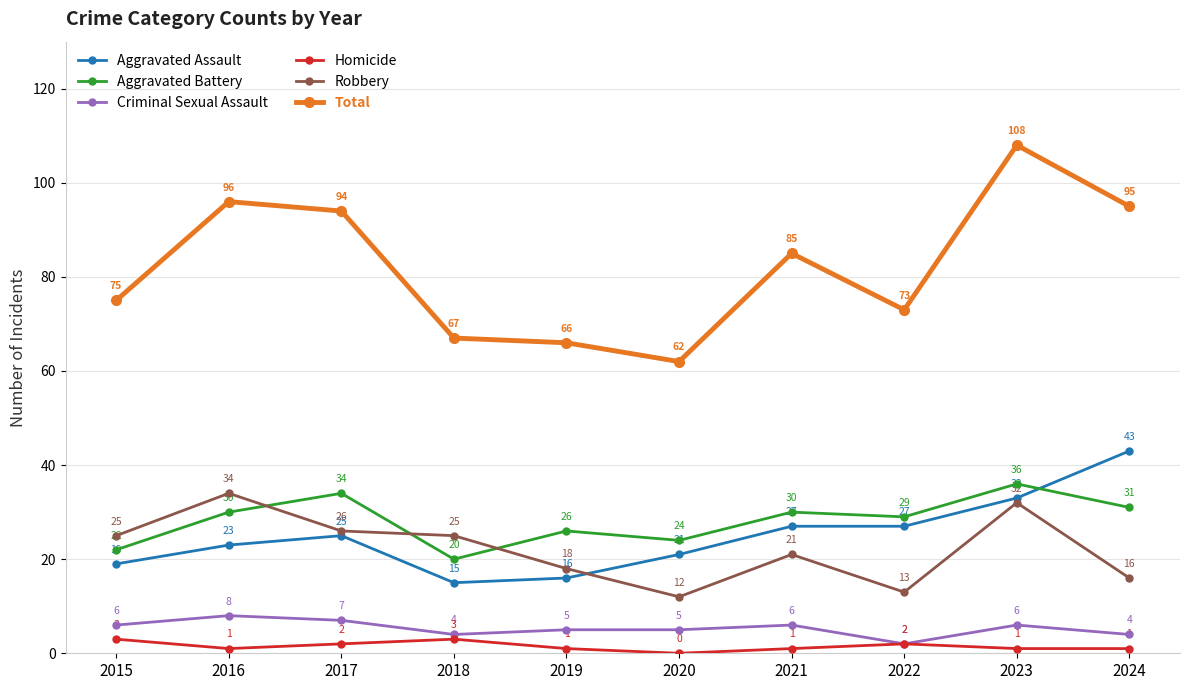

Is the value of Aggravated Battery at 2023 greater than the value of Homicide at 2019?

Yes